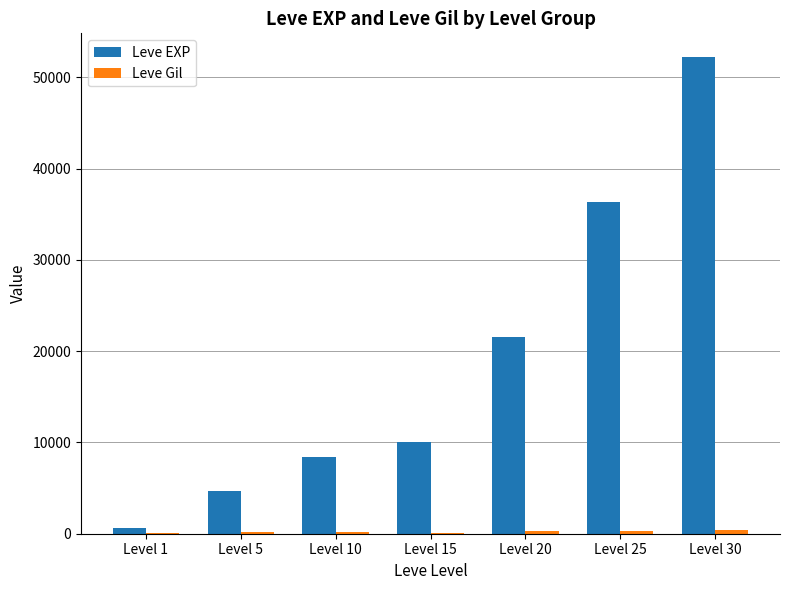

What is the average value of the Leve EXP series?

19147